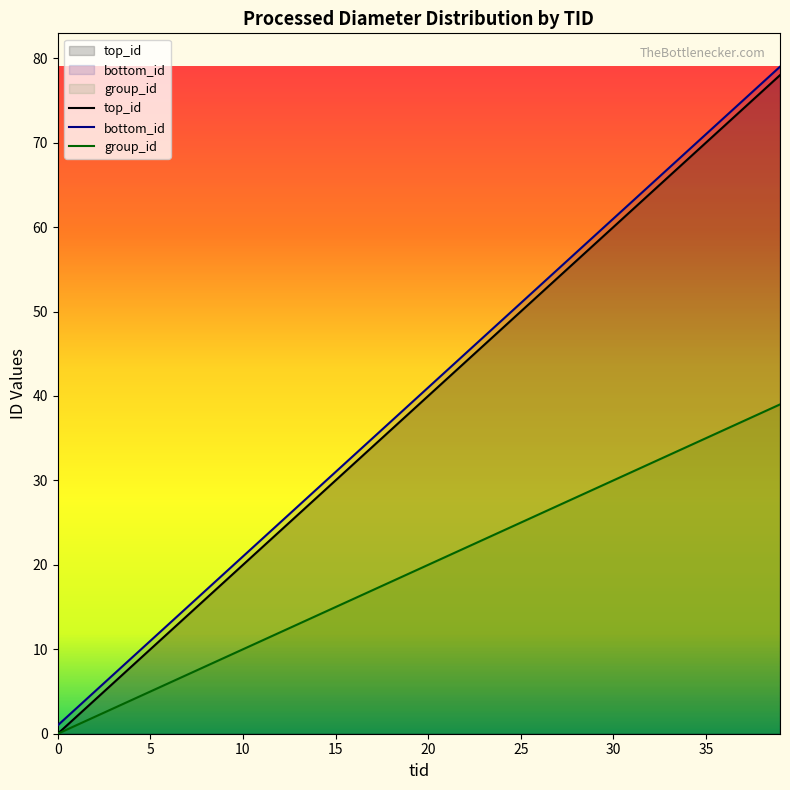

Which series changed the most between 5 and 35?

top_id